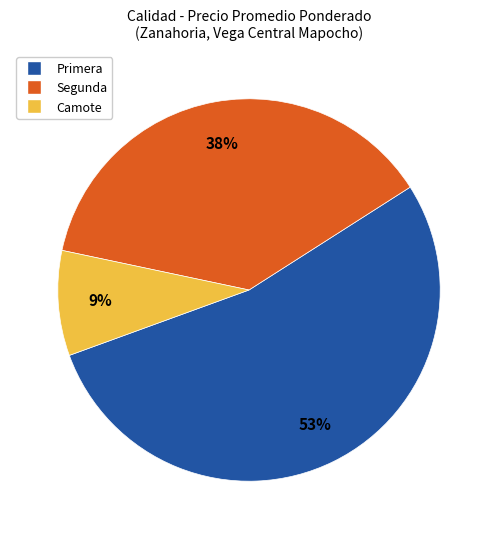

Is there any slice that represents more than half of the pie?

Yes